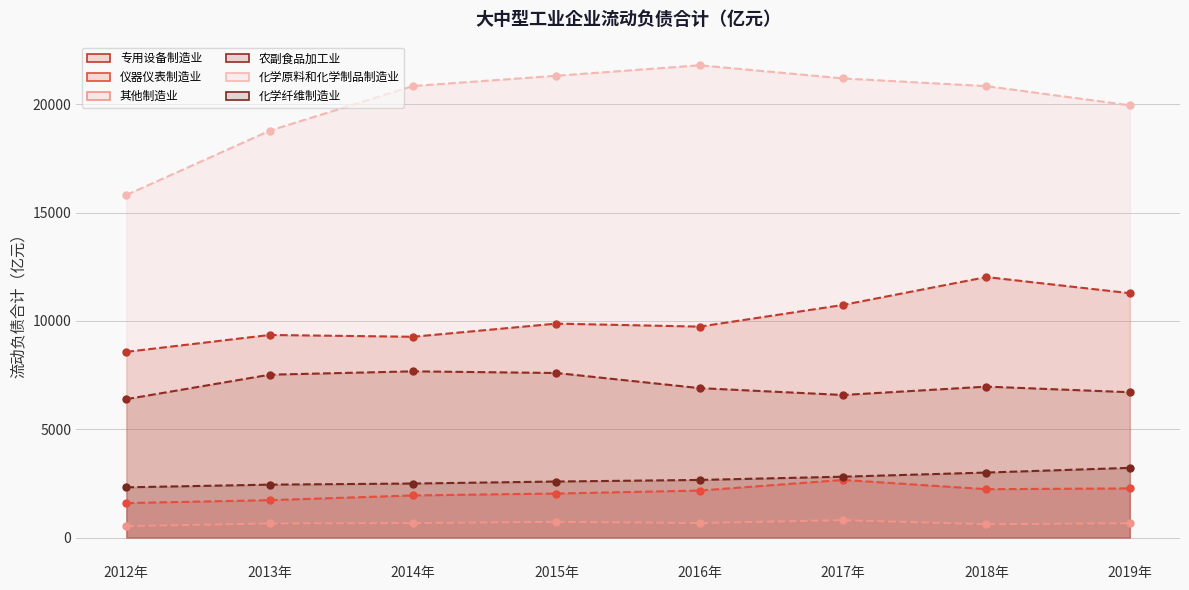

What position from the right is 2016年?

4